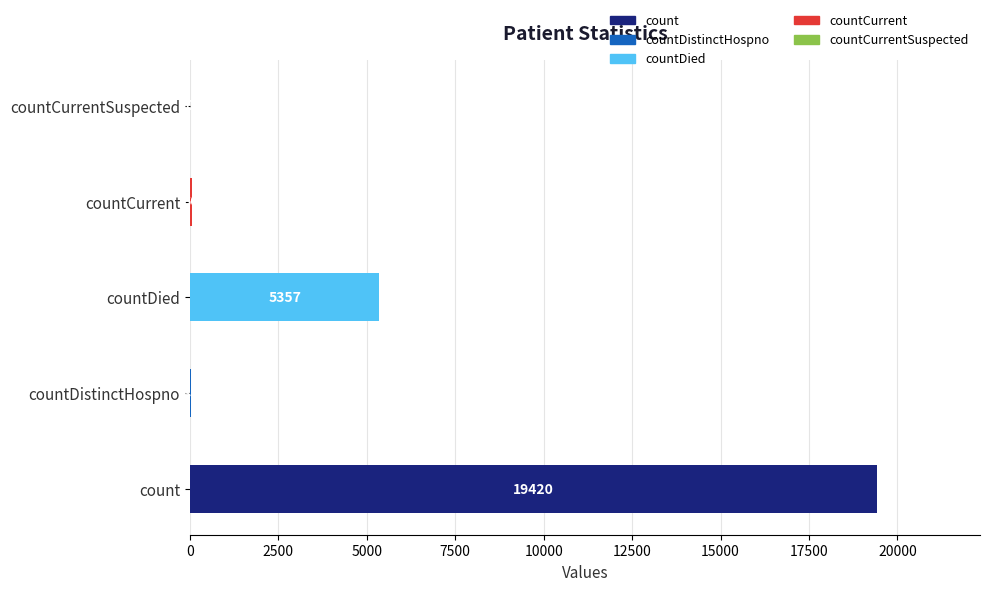

The value at count is 19420. True or false?

True